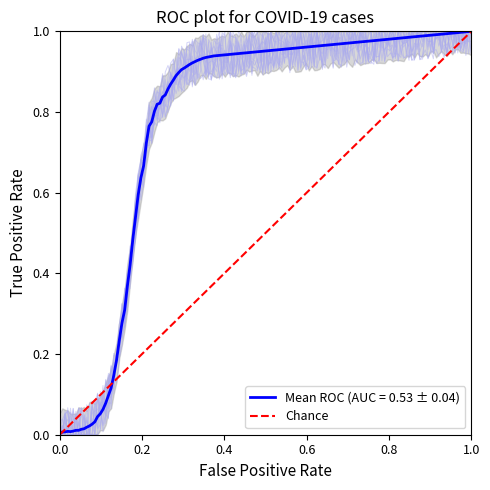

Which has a higher value, 0.0 or 1.0?

1.0